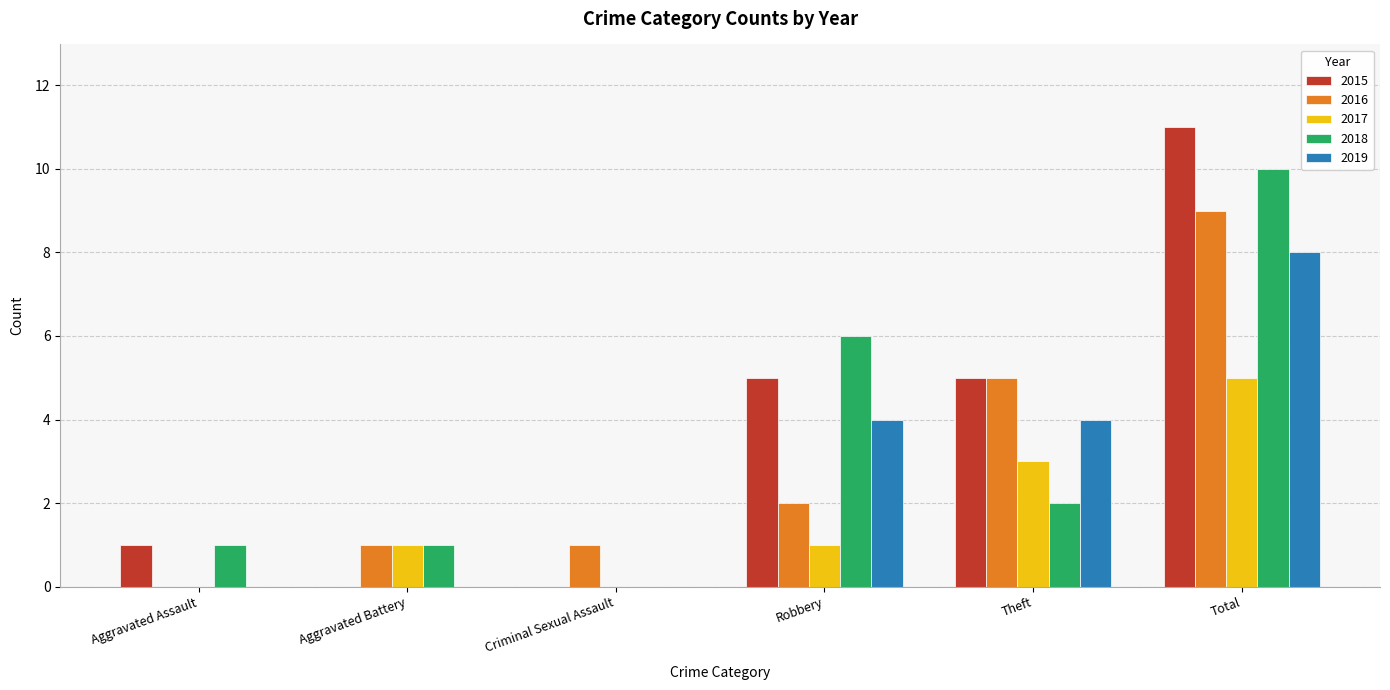

Reading left to right, list all the values displayed in this chart.

2015: Aggravated Assault=1	Aggravated Battery=0	Criminal Sexual Assault=0	Robbery=5	Theft=5	Total=11
2016: Aggravated Assault=0	Aggravated Battery=1	Criminal Sexual Assault=1	Robbery=2	Theft=5	Total=9
2017: Aggravated Assault=0	Aggravated Battery=1	Criminal Sexual Assault=0	Robbery=1	Theft=3	Total=5
2018: Aggravated Assault=1	Aggravated Battery=1	Criminal Sexual Assault=0	Robbery=6	Theft=2	Total=10
2019: Aggravated Assault=0	Aggravated Battery=0	Criminal Sexual Assault=0	Robbery=4	Theft=4	Total=8